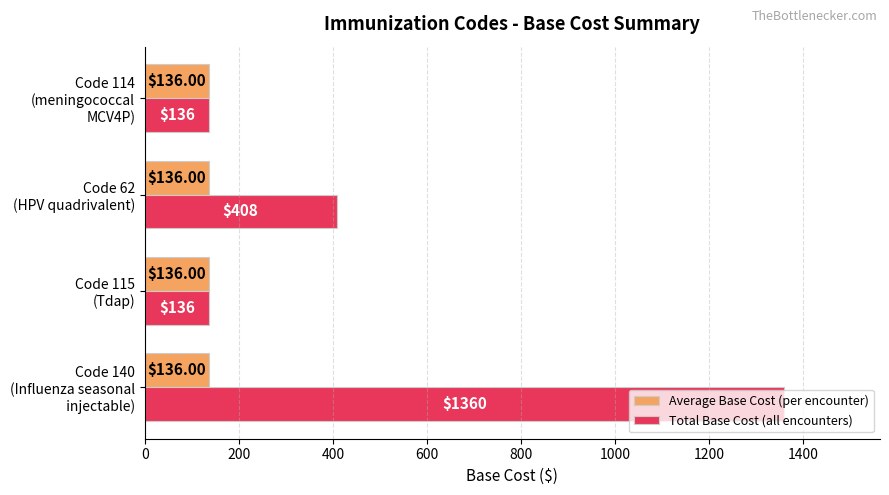

What is the minimum value shown in the chart?

136